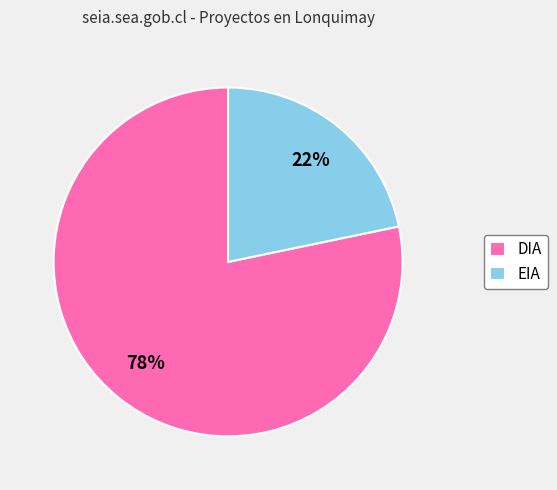

Rank the categories by value from highest to lowest.

DIA, EIA